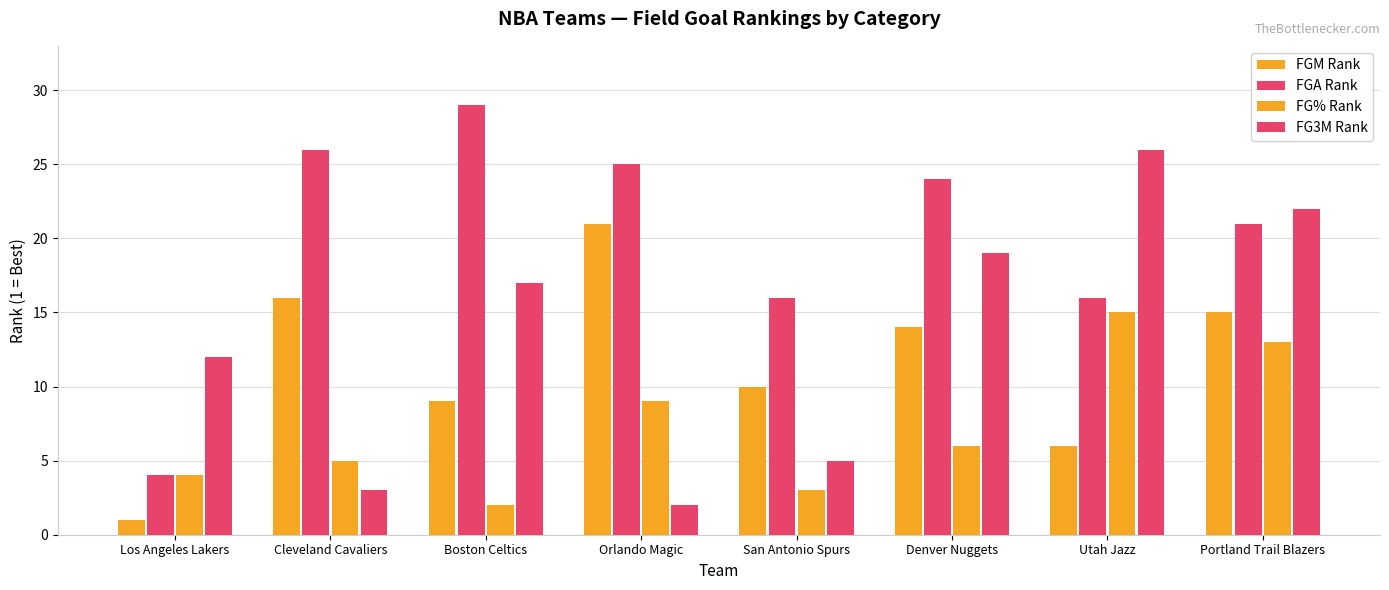

What is the smallest value displayed?

1